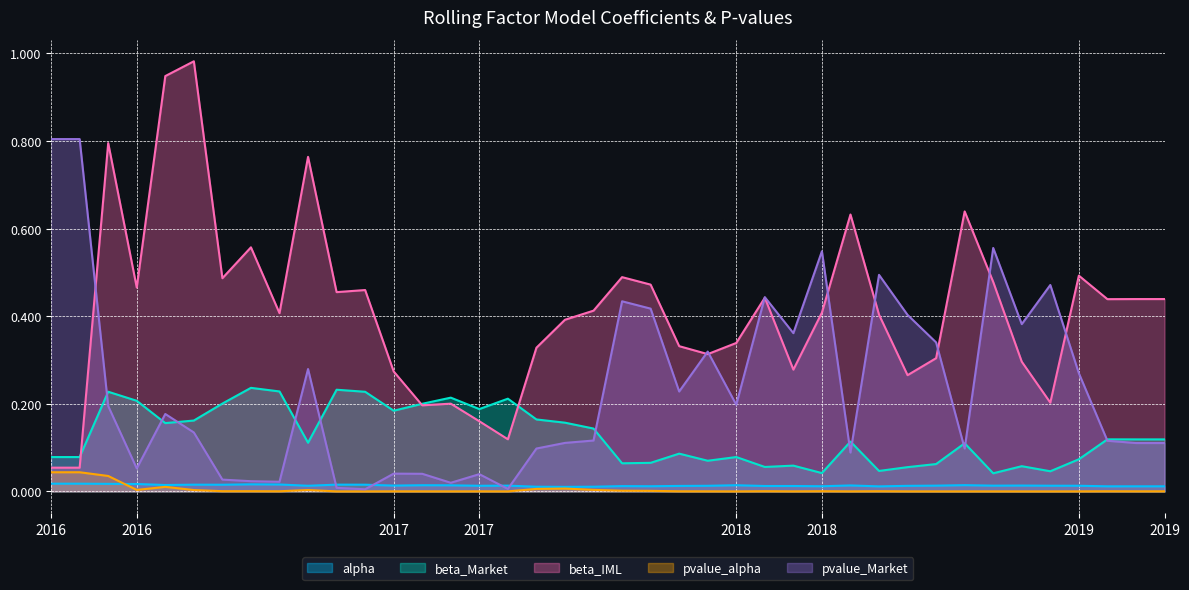

True or false: pvalue_alpha and beta_Market intersect in this chart.

False